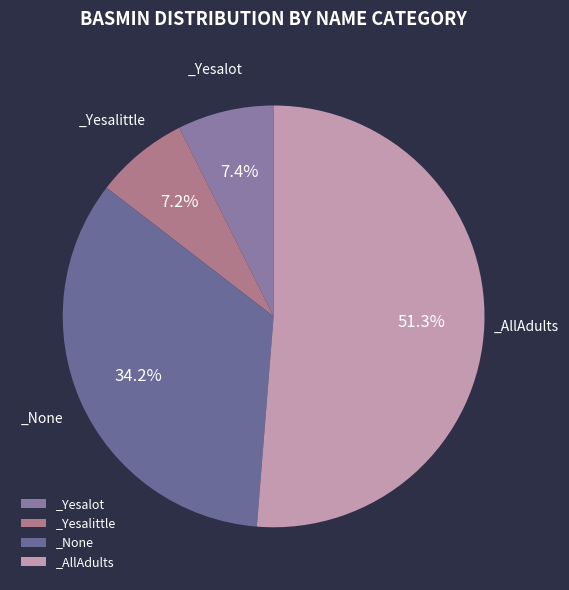

Is there a majority slice in this chart?

Yes